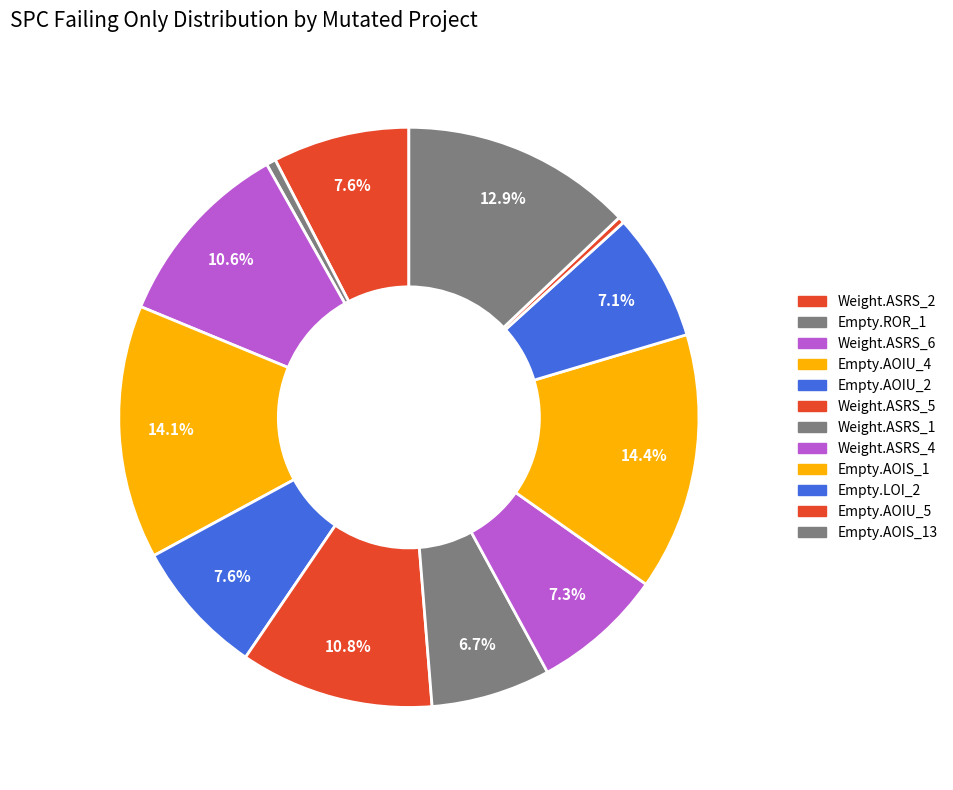

Is there any slice that represents more than half of the pie?

No